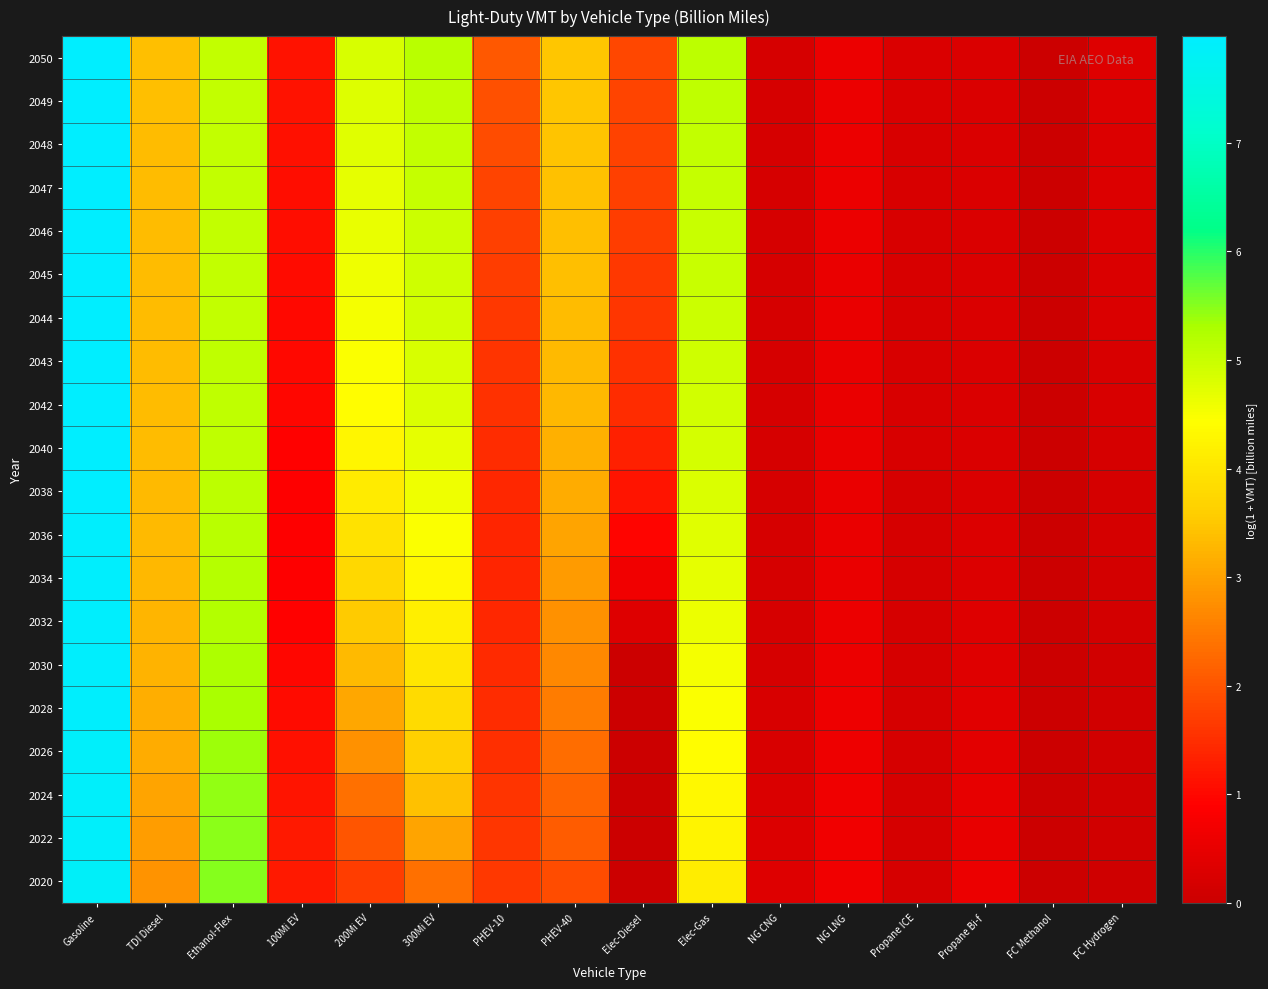

Which label corresponds to the smallest value in the chart?

FC Methanol